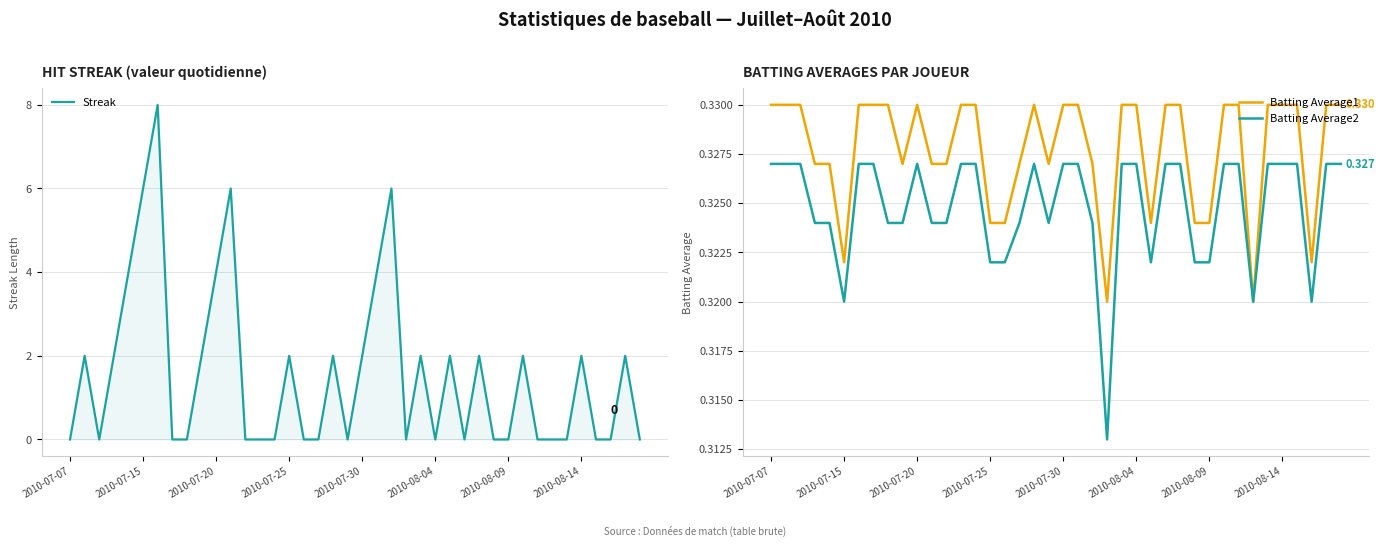

What position from the right is 2010-07-30?

20